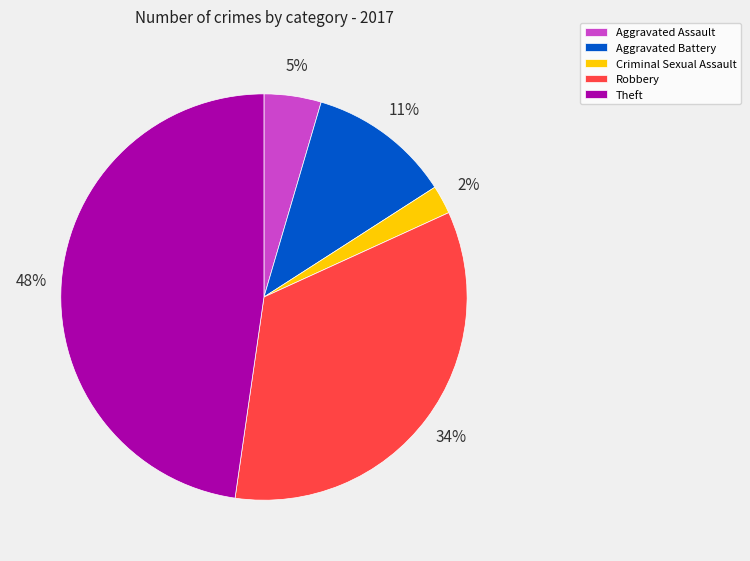

What is the smallest slice in the pie chart?

Criminal Sexual Assault